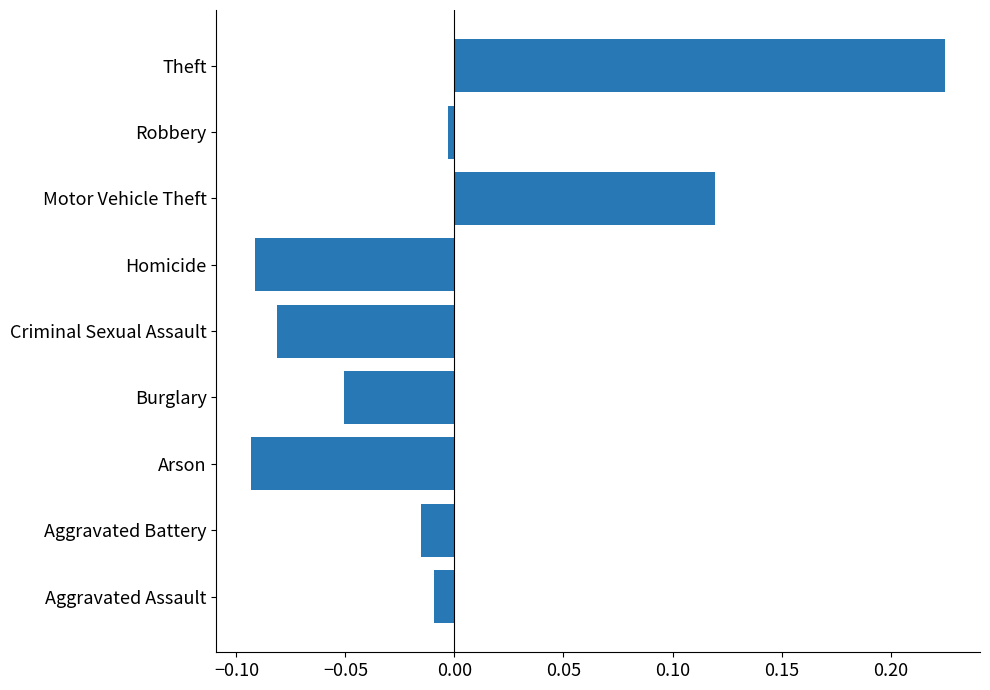

Where is the data nearest to the value 0?

Robbery